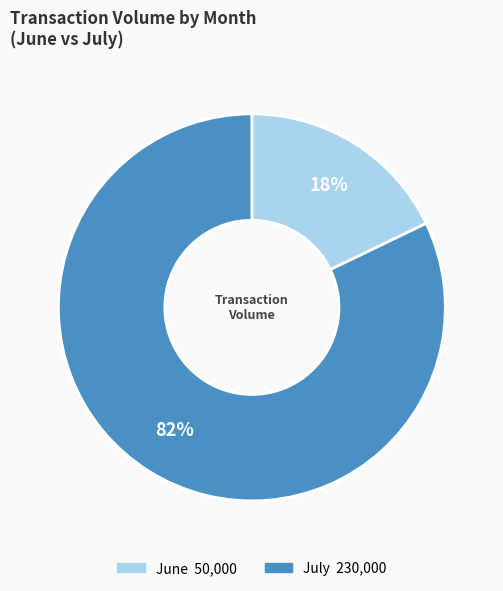

To the nearest percent, what is the average slice percentage?

50%